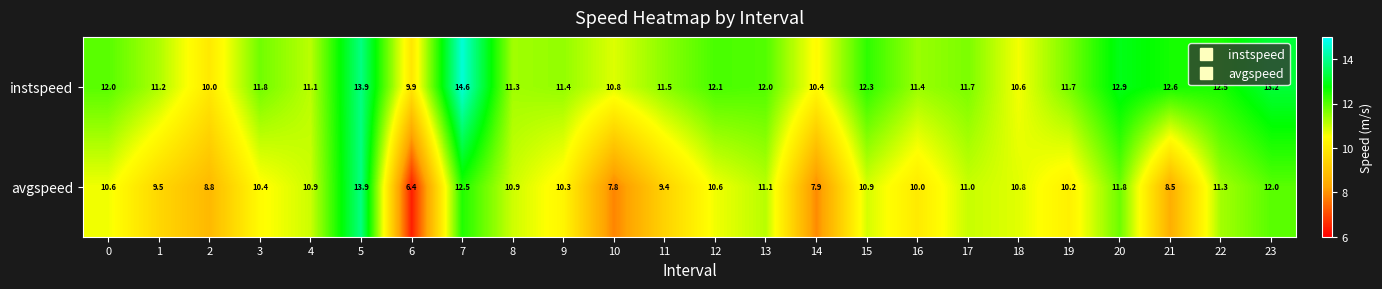

Rank the series by their average value, from highest to lowest.

instspeed, avgspeed